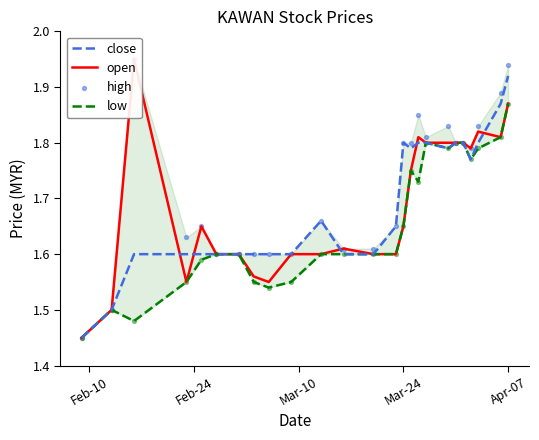

At how many categories does at least one series exceed 1?

25